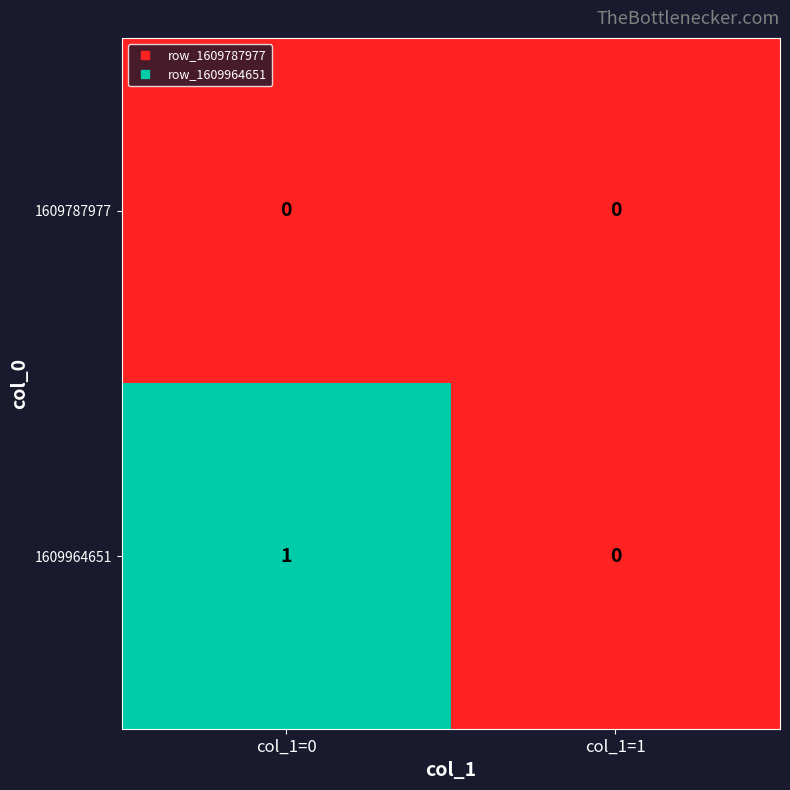

List the series in order of their peak value, lowest first.

1609787977, 1609964651